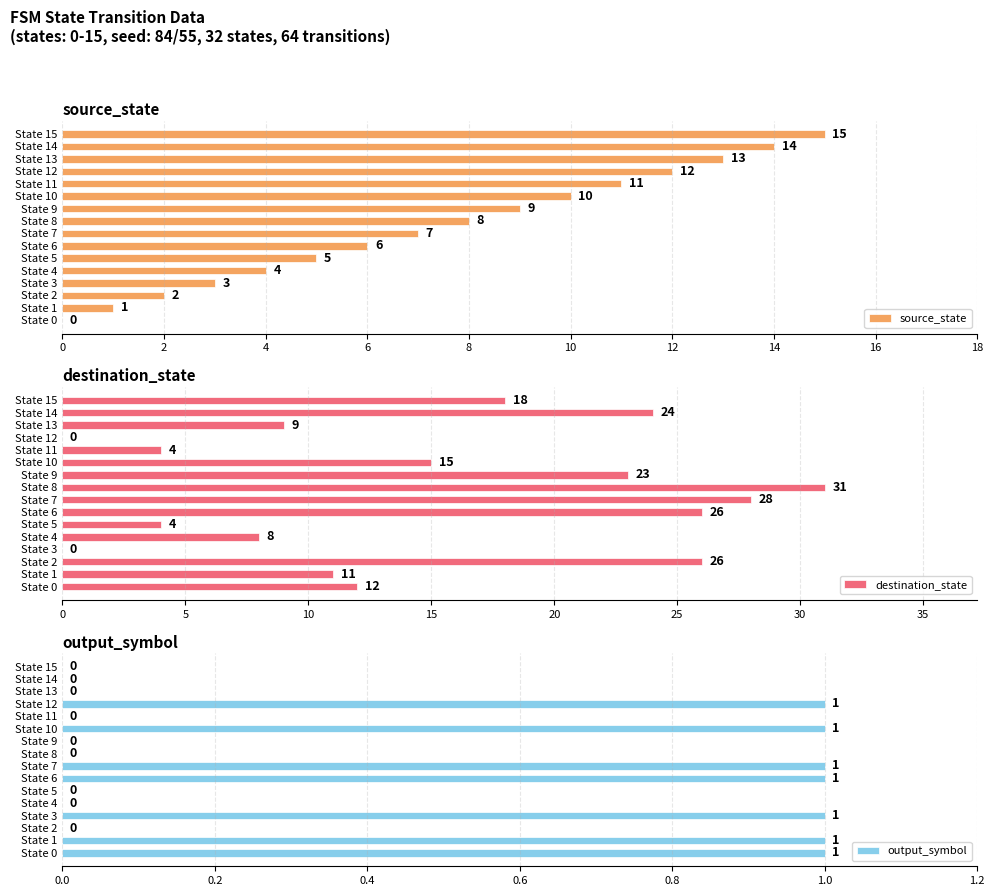

The value of destination_state at State 11 is 6. True or false?

False